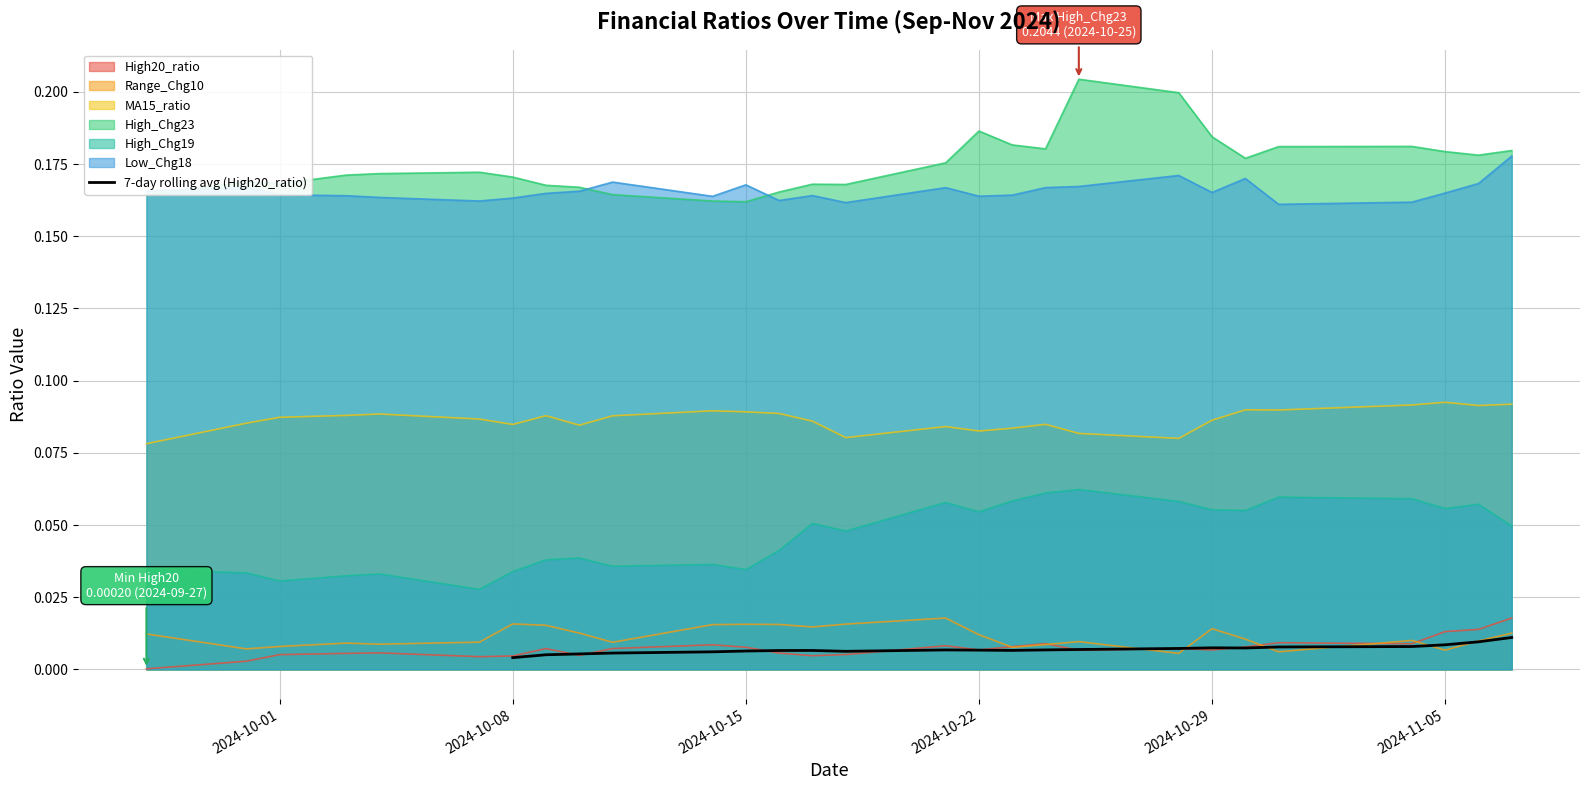

True or false: High20_ratio and High_Chg23 intersect in this chart.

False